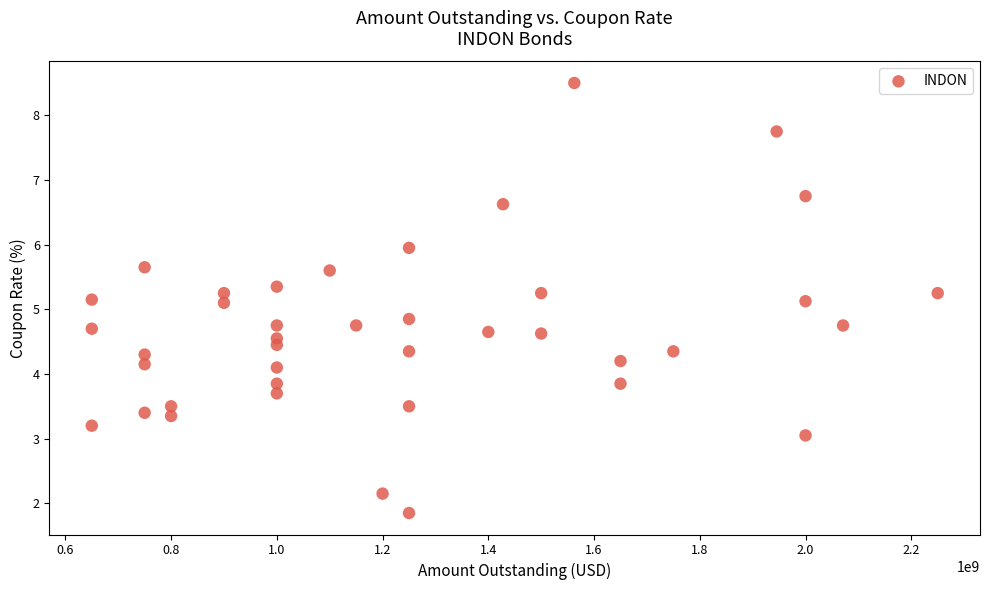

What is the range of X values (max minus min)?

1600000000.0